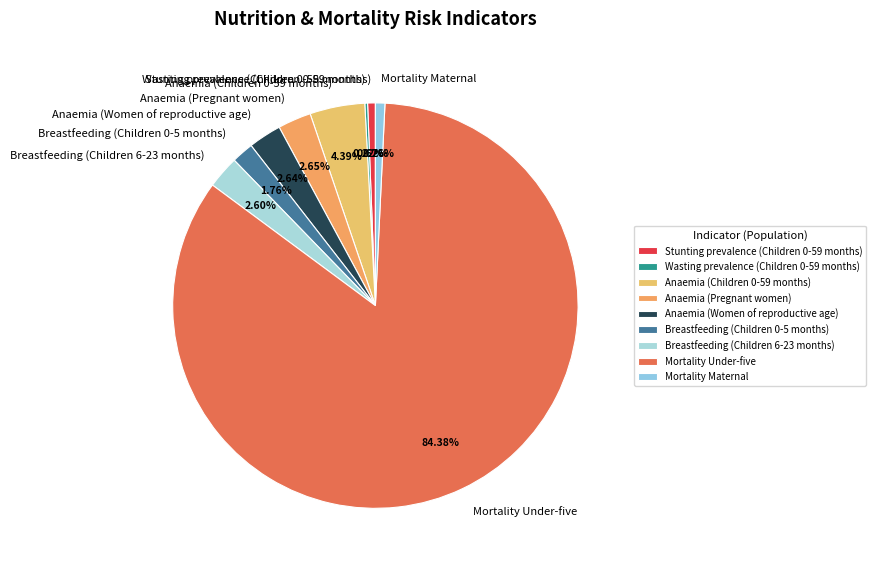

Between Mortality Maternal and Mortality Under-five, which is larger?

Mortality Under-five